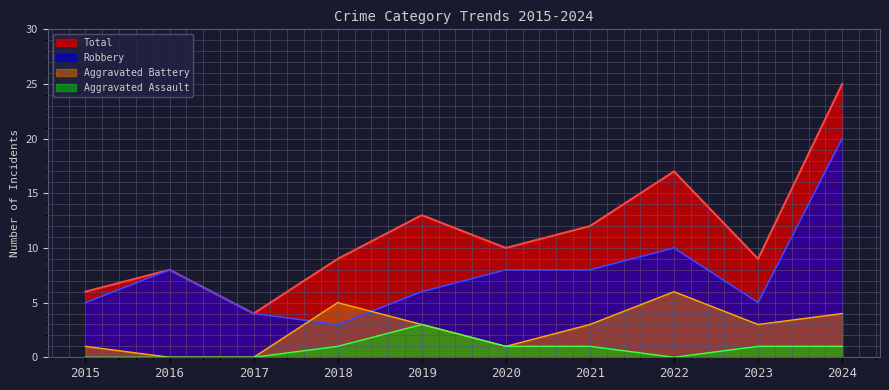

True or false: Robbery has a value of 20 at 2024.

True